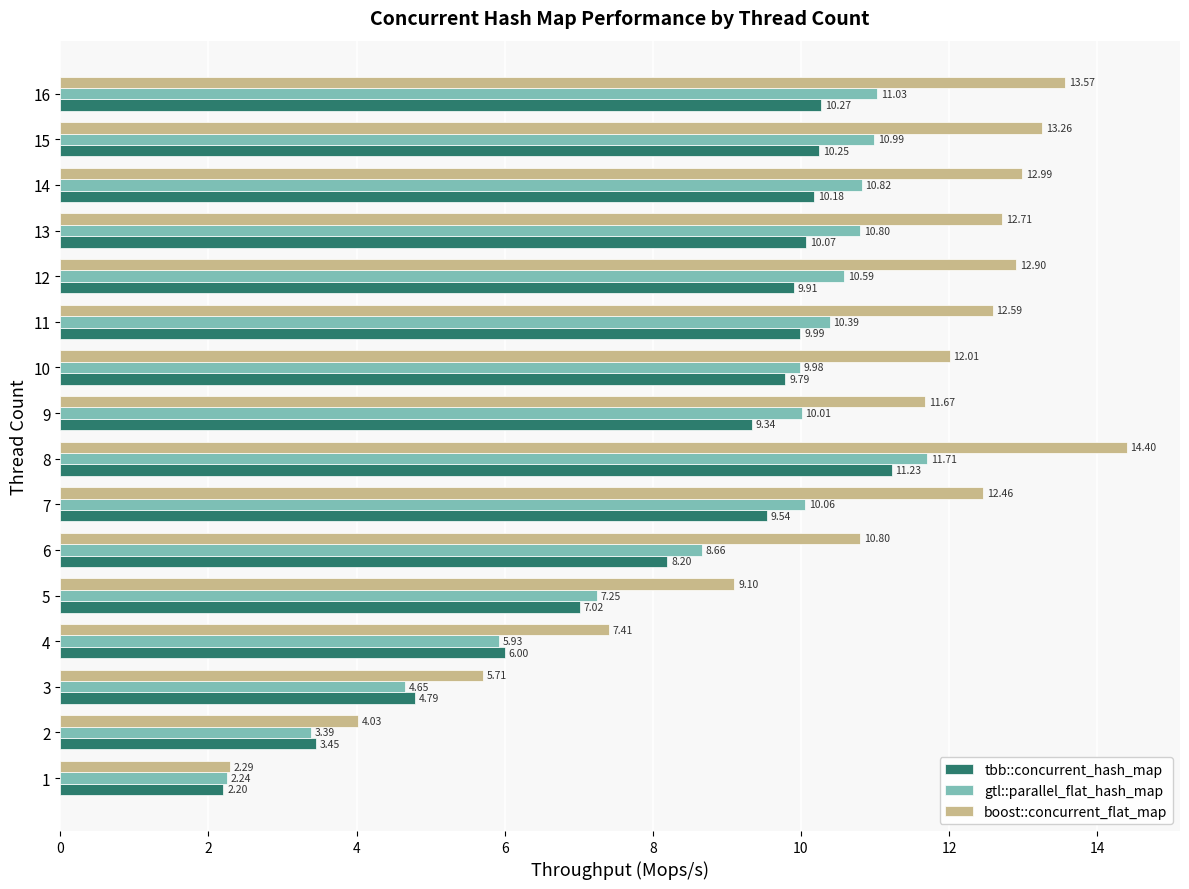

Rank the categories by boost::concurrent_flat_map value from lowest to highest.

1, 2, 3, 4, 5, 6, 9, 10, 7, 11, 13, 12, 14, 15, 16, 8